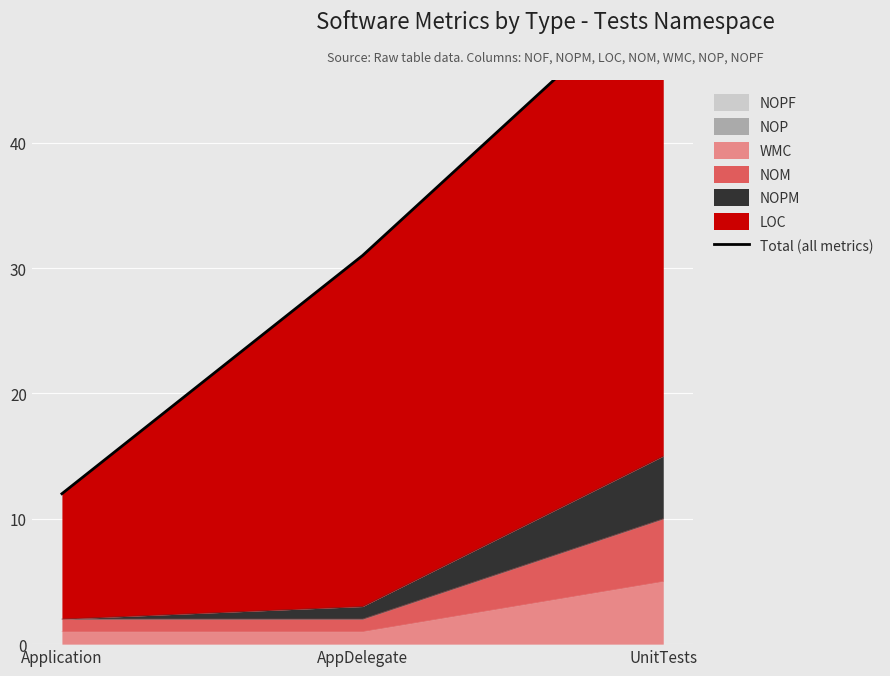

Is it true that WMC equals 1 at Application?

True